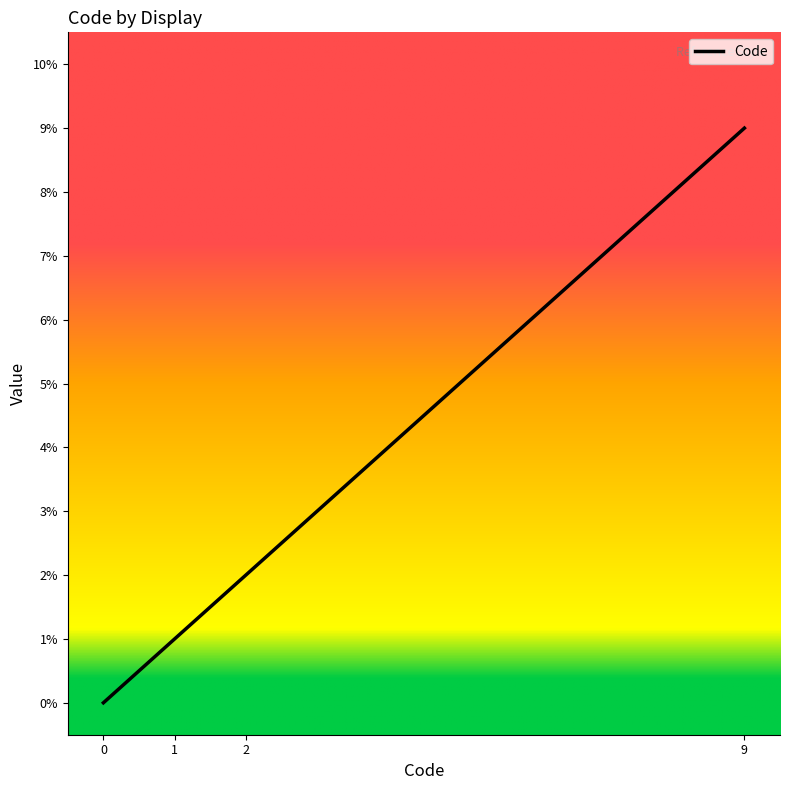

How many distinct data groups are displayed?

1